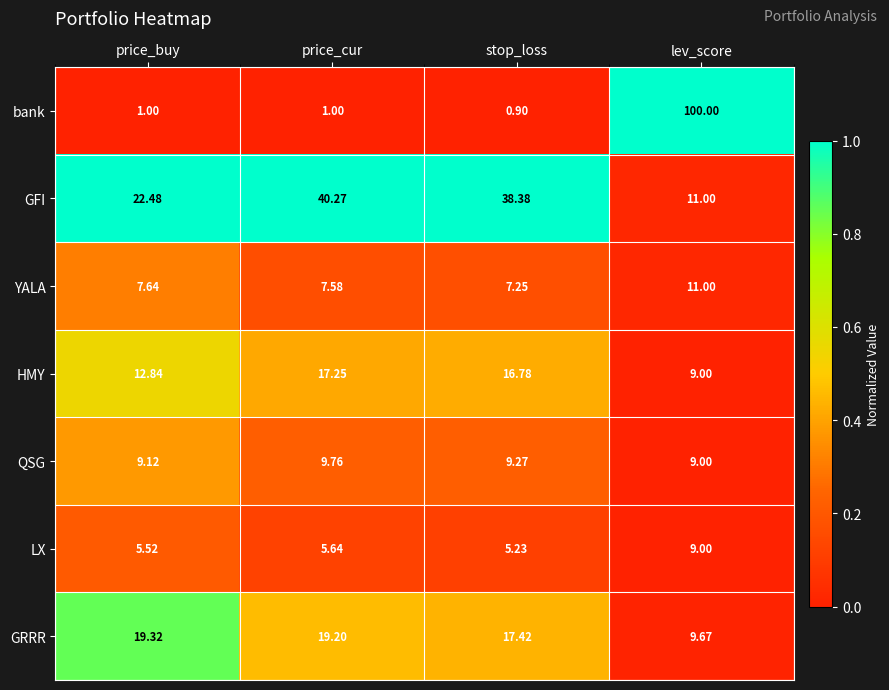

Which series has the widest spread of values?

bank